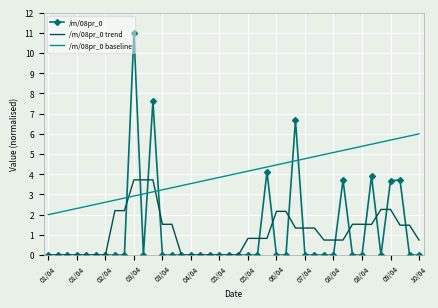

How many intersections are there between /m/08pr_0 and /m/08pr_0 baseline?

6